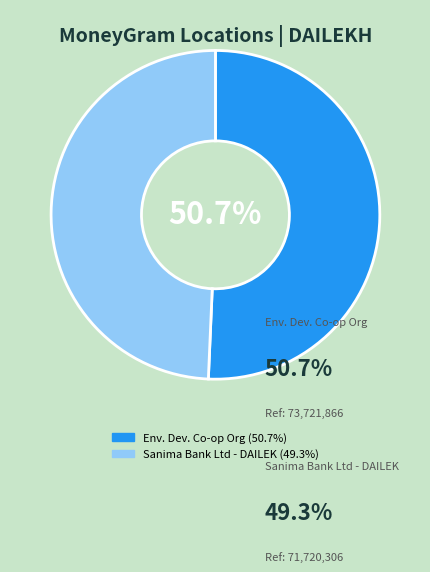

Does any single category account for the majority?

Yes